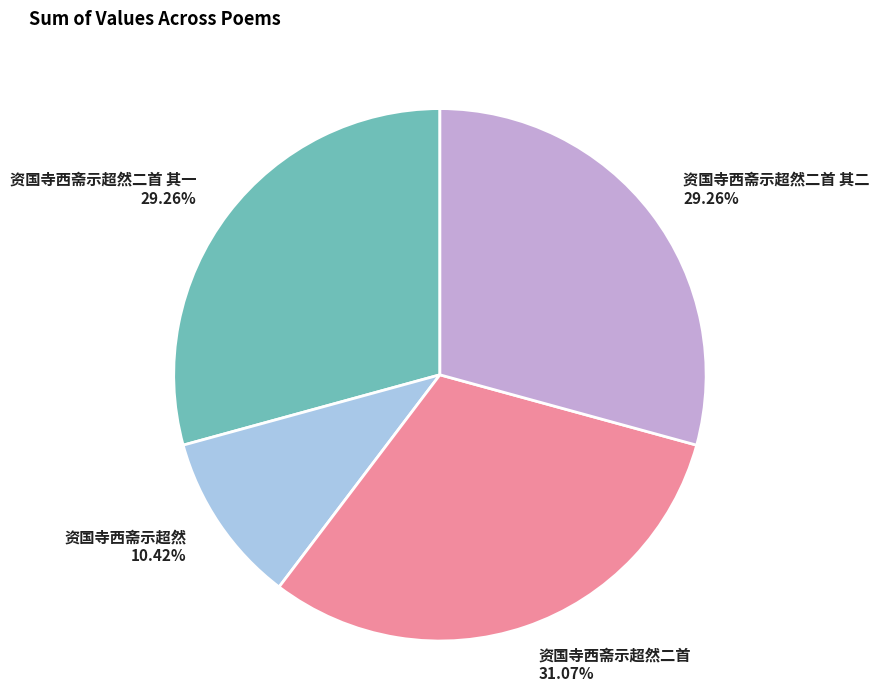

Is there a majority slice in this chart?

No